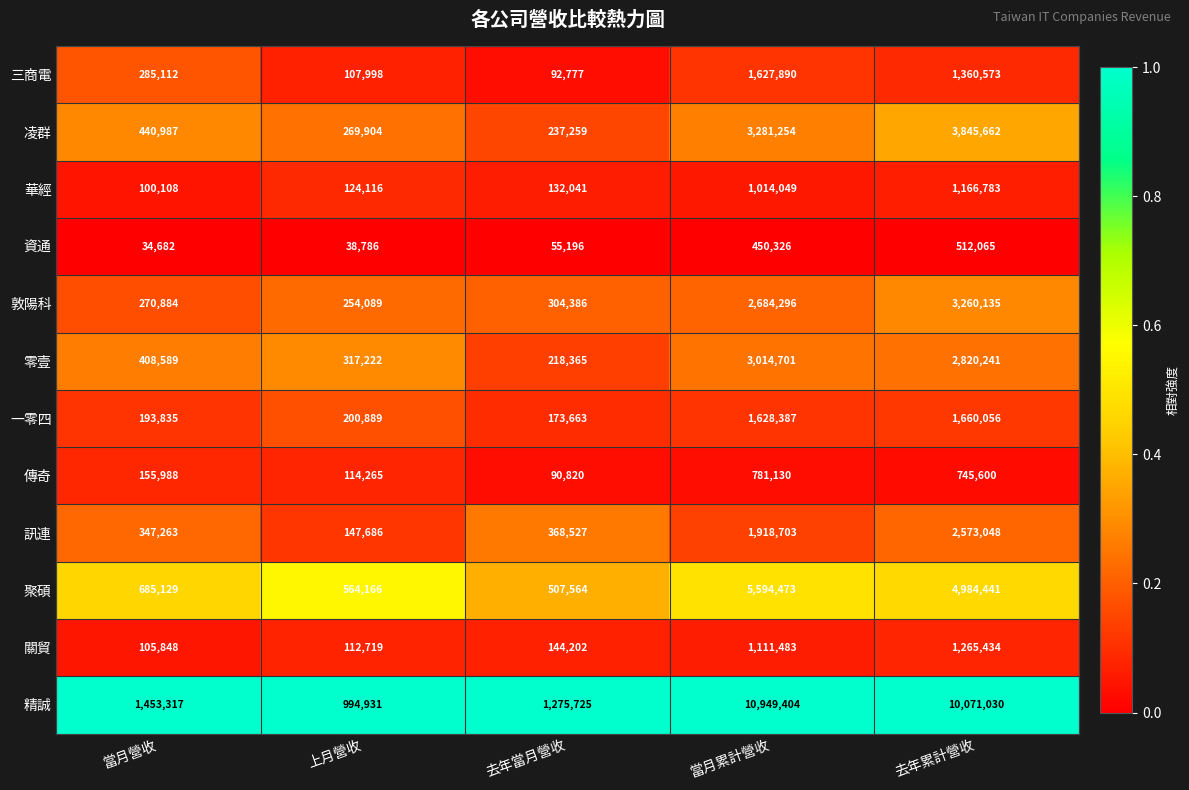

What is the approximate value of 精誠 at 當月營收, to the nearest 50?

1453300